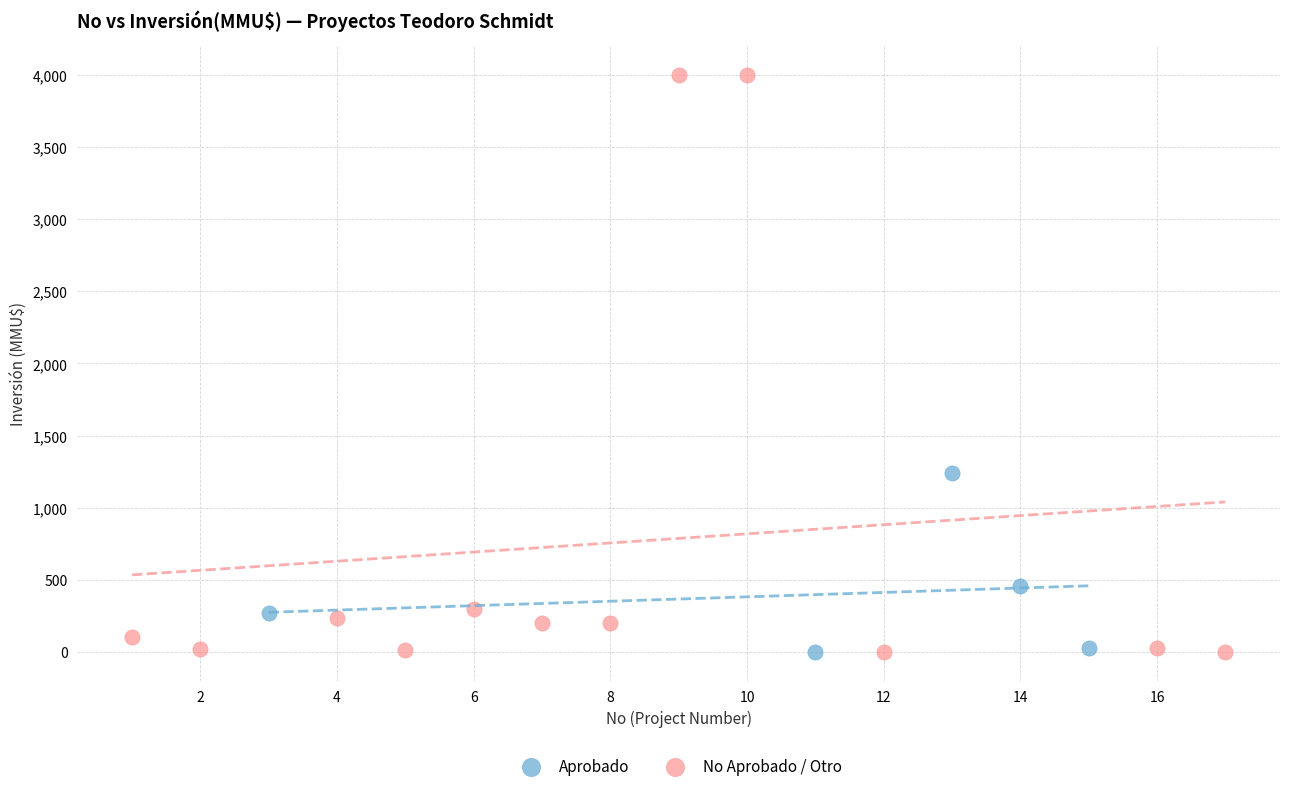

Which series has the widest spread of Y values?

No Aprobado / Otro